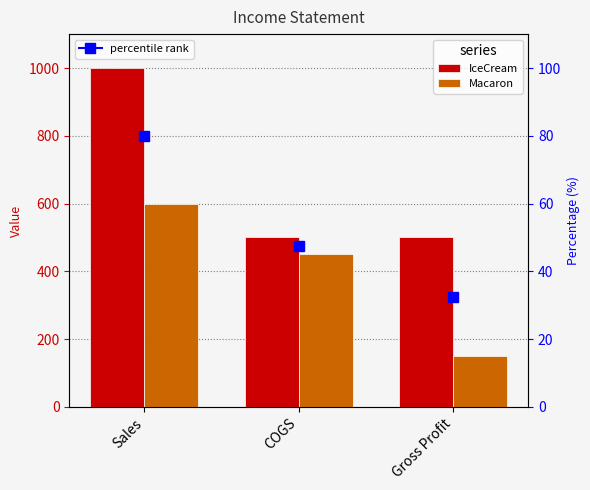

Reading left to right, list all the values displayed in this chart.

IceCream: Sales=1000	COGS=500	Gross Profit=500
Macaron: Sales=600	COGS=450	Gross Profit=150